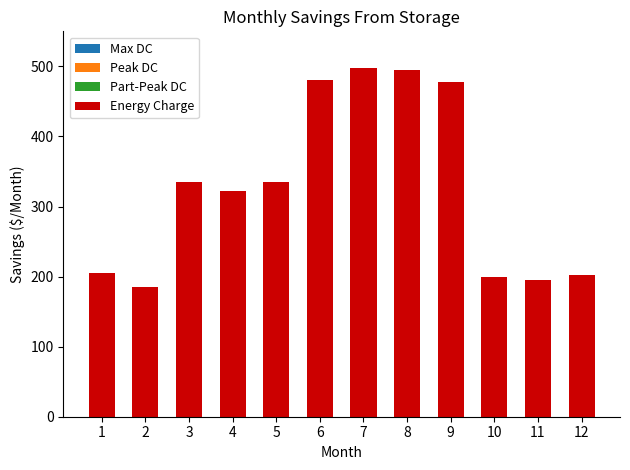

Approximately how many times larger is the value at 5 compared to 2?

1.8